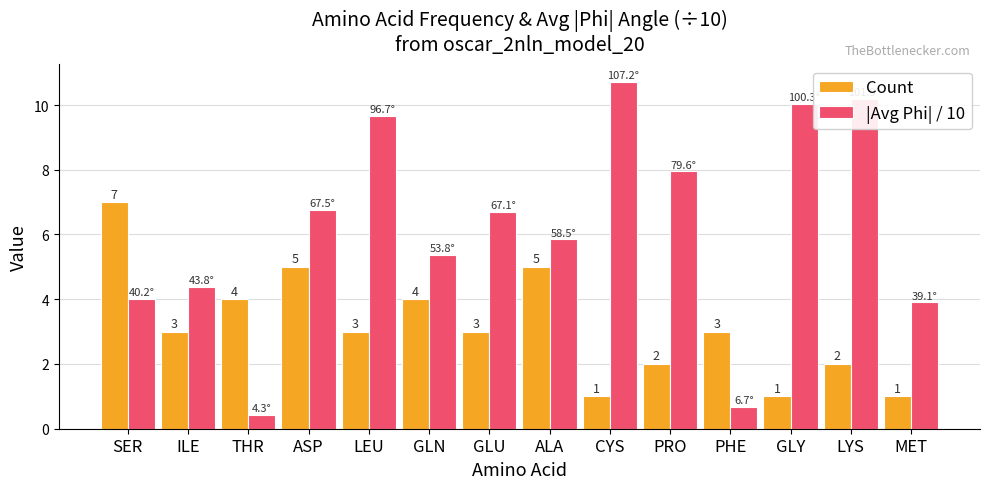

What is the sum of all Count values?

44.0